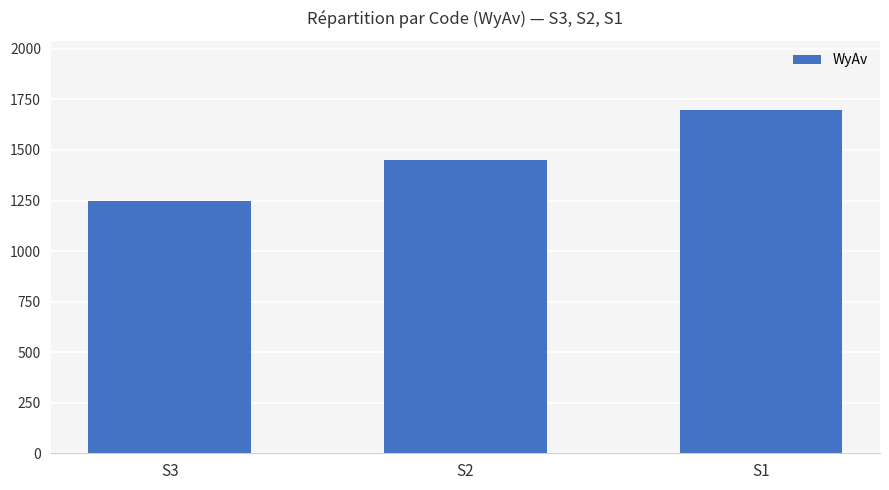

At which label is the value closest to 1475?

S2